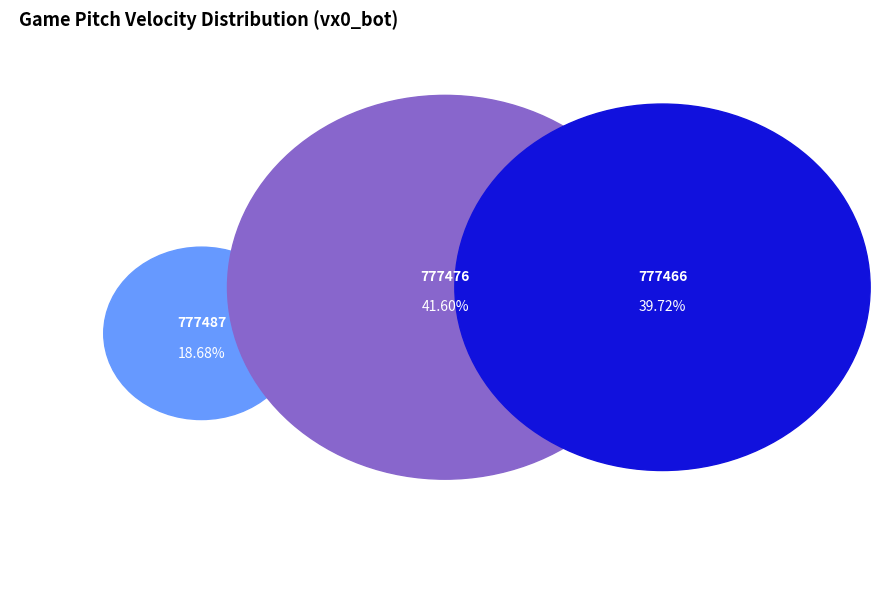

Is it true that 777466 is 40% of the pie?

True